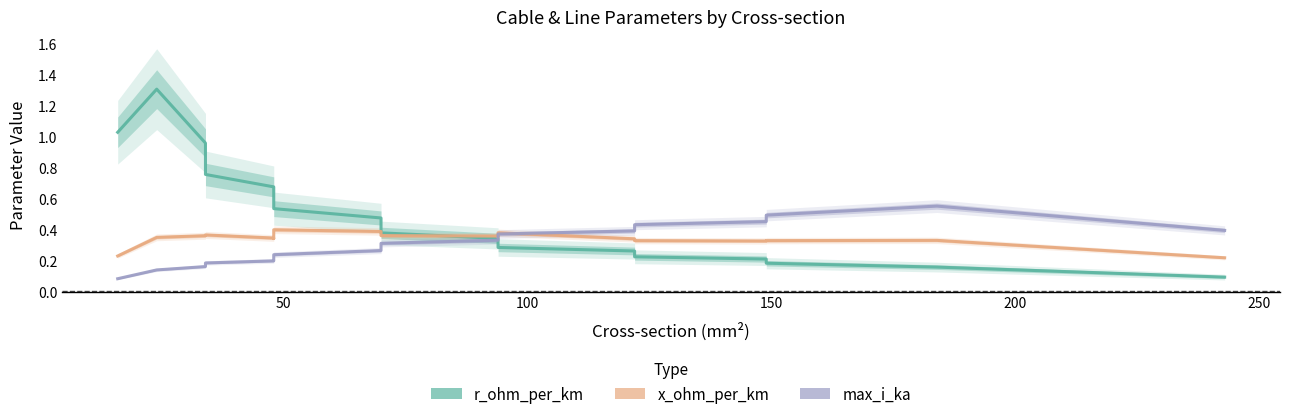

Rank the series by their average value, from lowest to highest.

max_i_ka, x_ohm_per_km, r_ohm_per_km